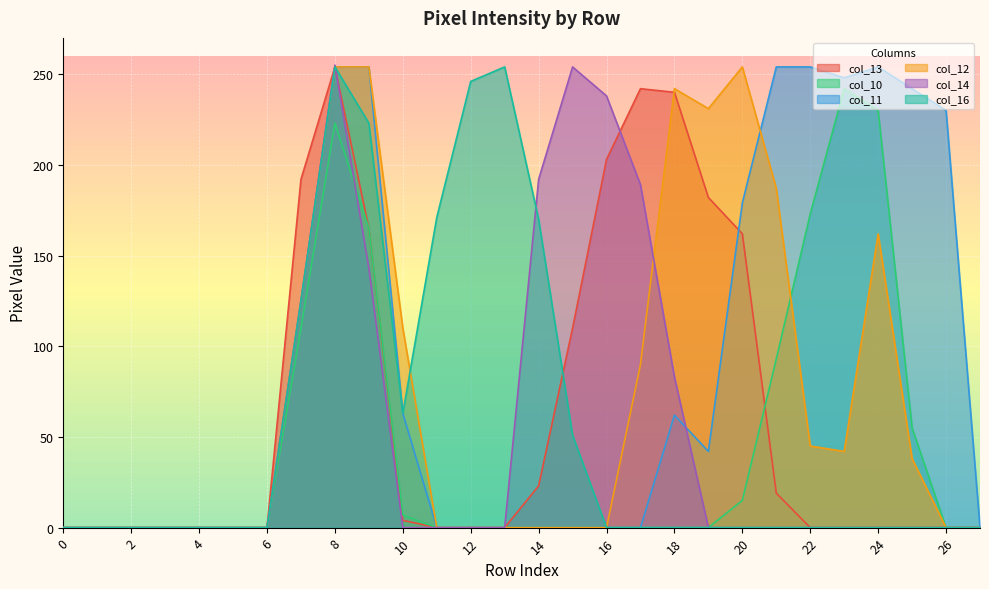

Which series has the largest total across all categories?

col_11